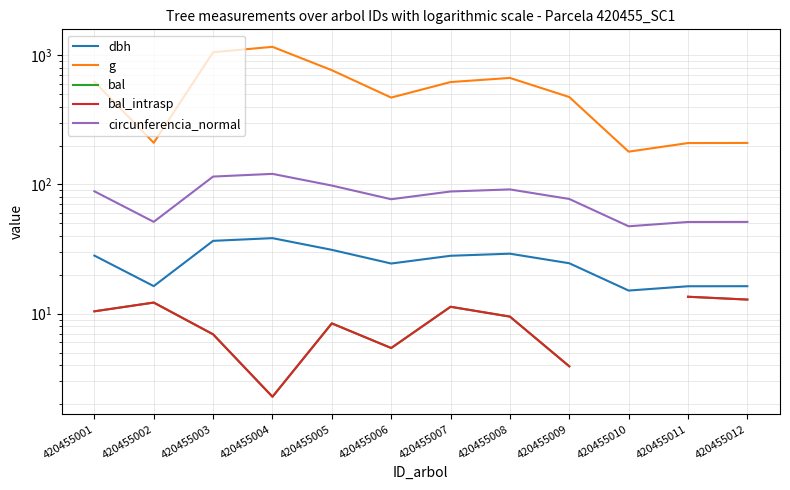

Is the value of g at 420455001 greater than the value of dbh at 420455004?

Yes